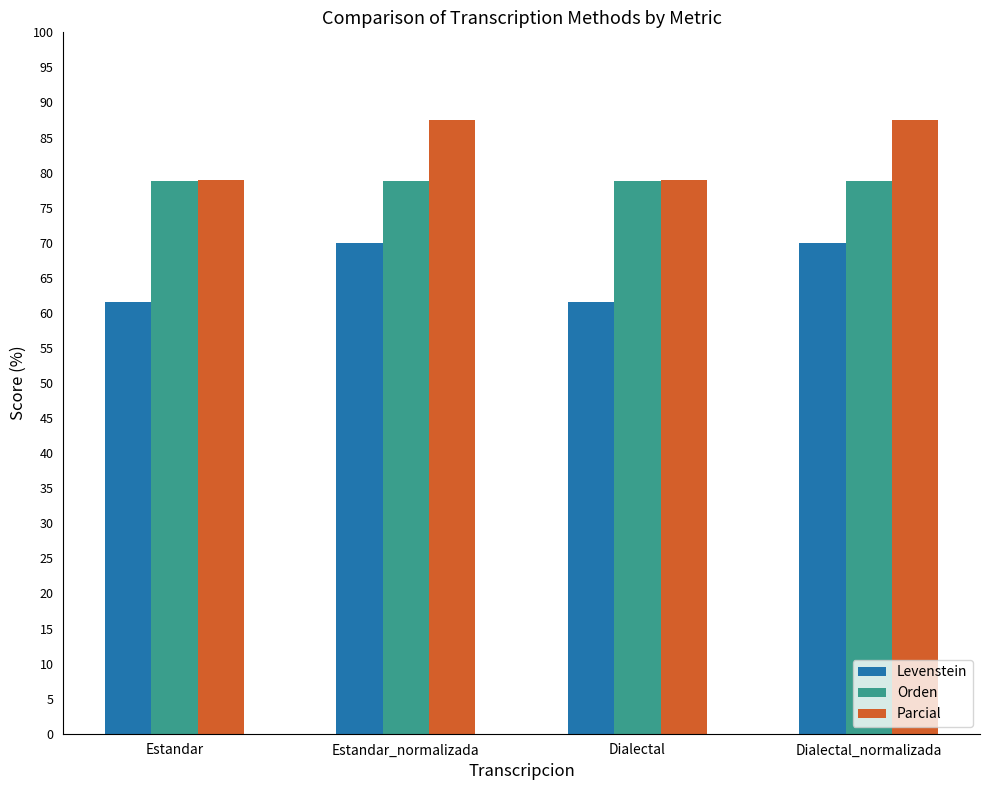

Which series changed the most between Estandar and Estandar_normalizada?

Parcial